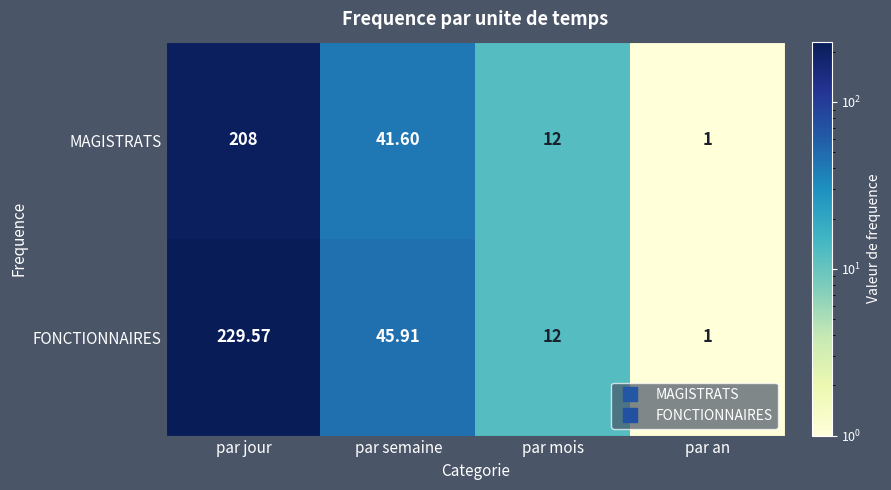

Rank the categories by FONCTIONNAIRES value from lowest to highest.

par an, par mois, par semaine, par jour